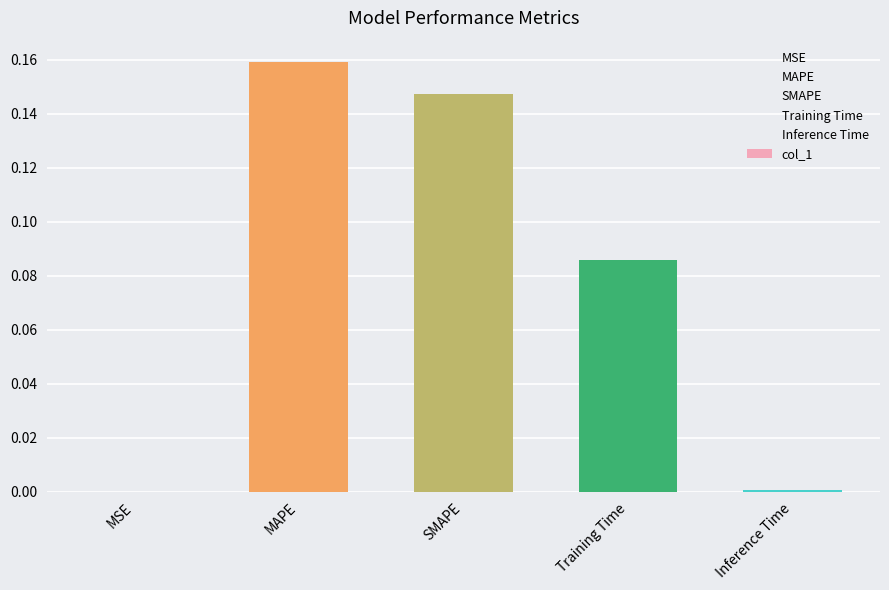

The chart shows a value of 0.0 at MSE. True or false?

True